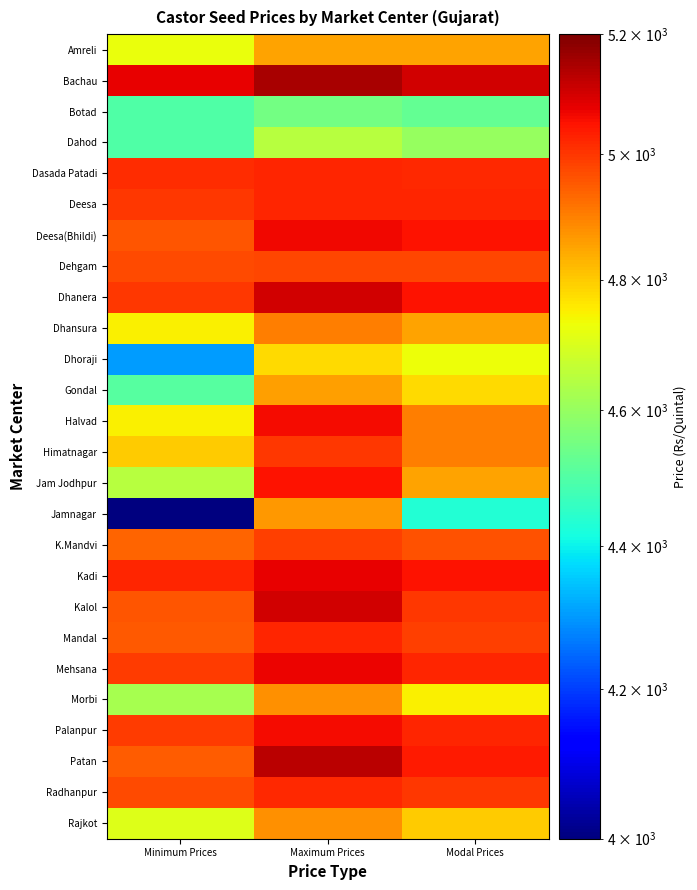

At how many categories does at least one series exceed 4338?

3